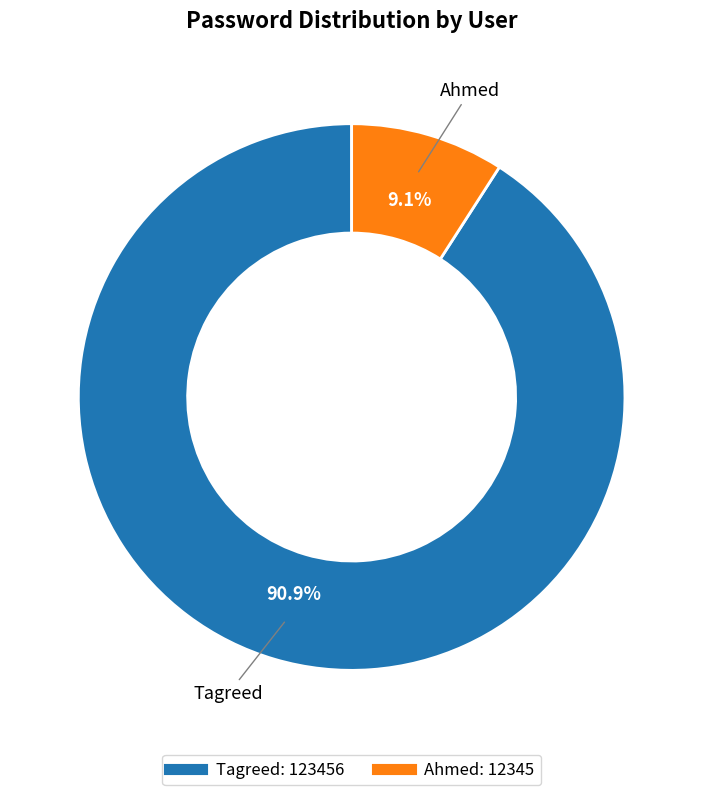

To the nearest percent, what portion does Ahmed represent?

9%